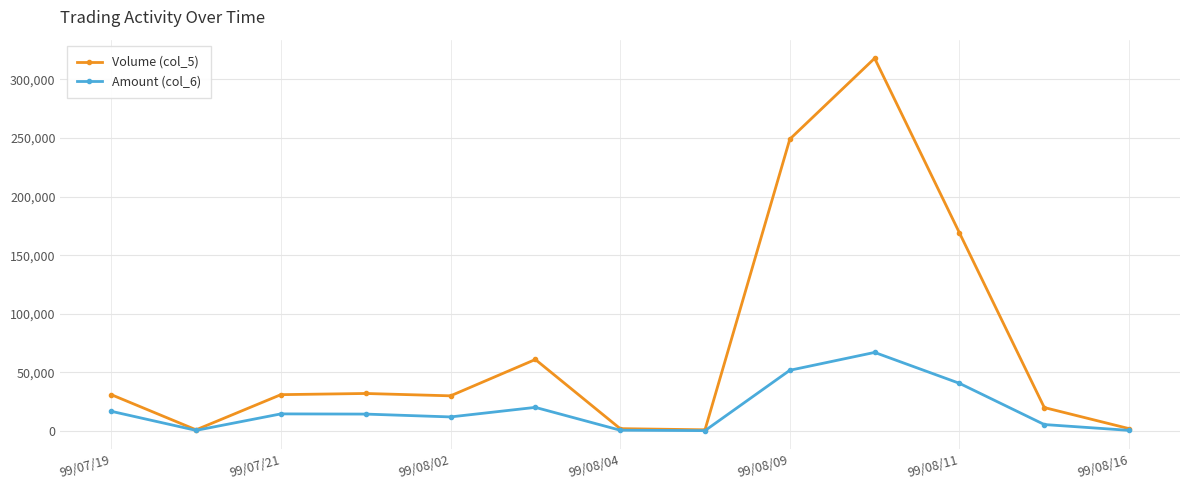

Which series has the largest total across all categories?

Volume (col_5)